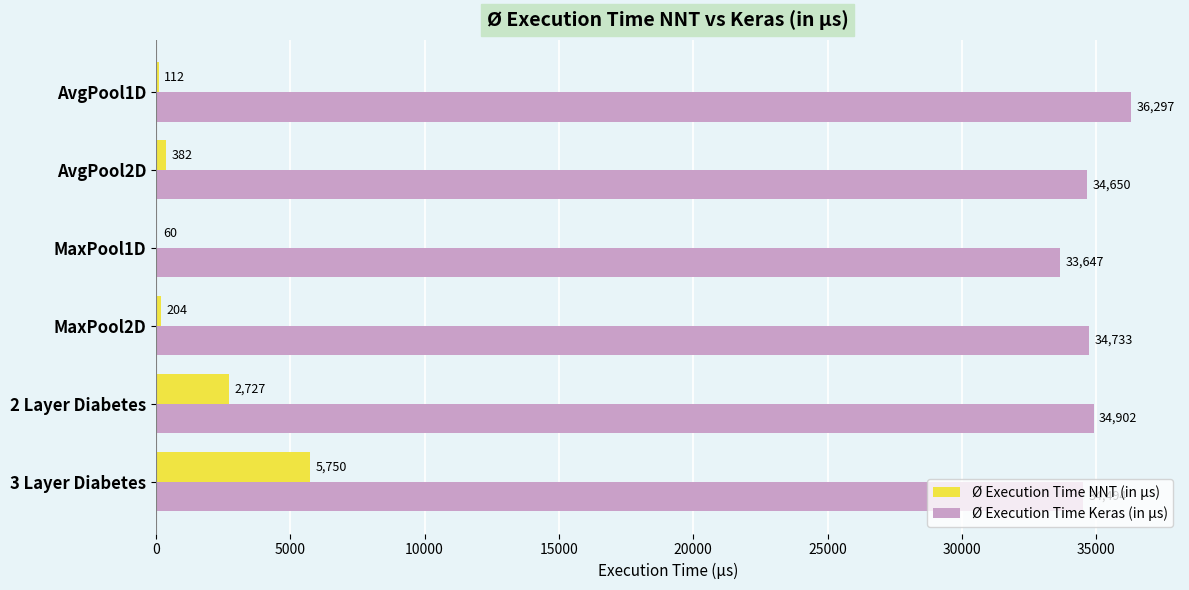

What are all the series names shown in the legend?

Ø Execution Time NNT (in µs), Ø Execution Time Keras (in µs)